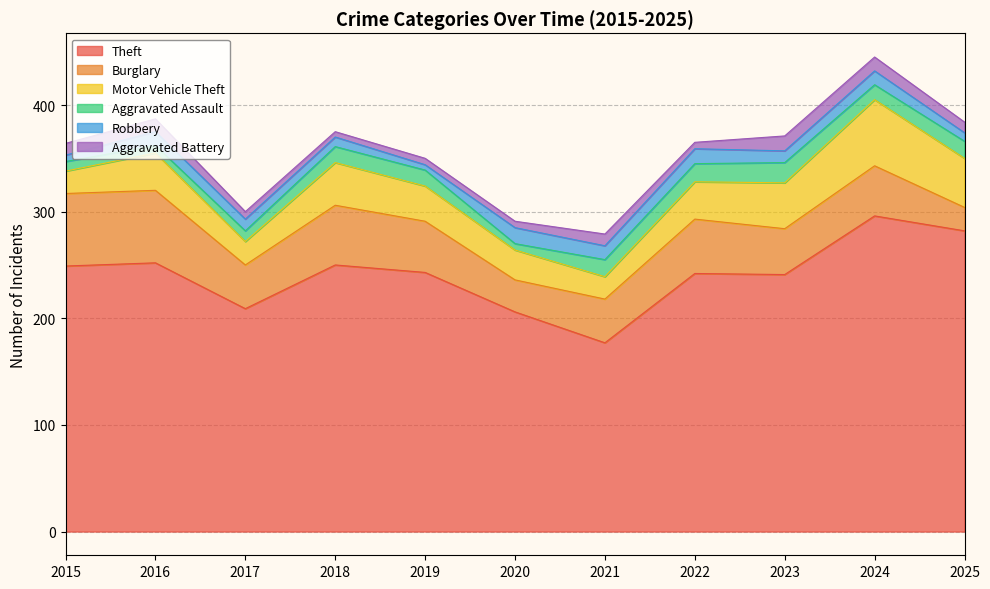

Does the chart display data point markers on the line(s)?

No